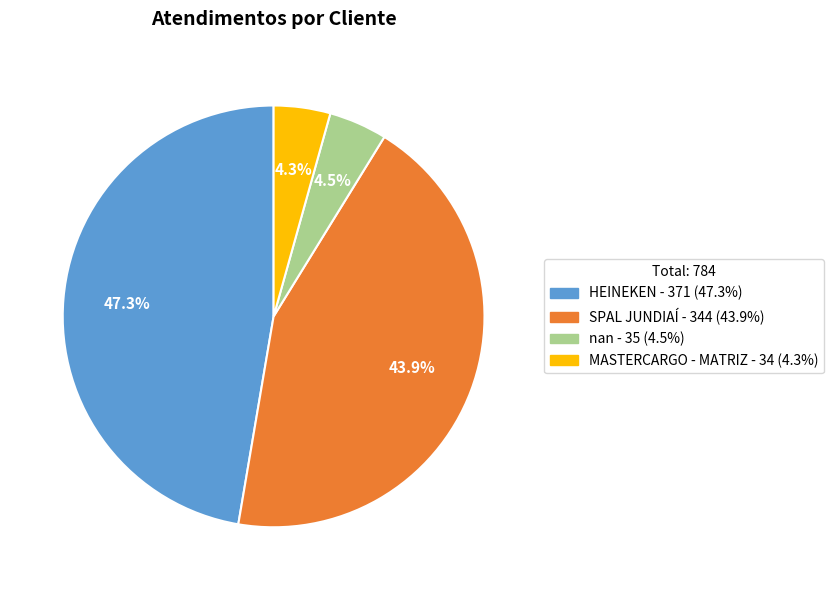

What is the total percentage of SPAL JUNDIAÍ and HEINEKEN?

91.2%